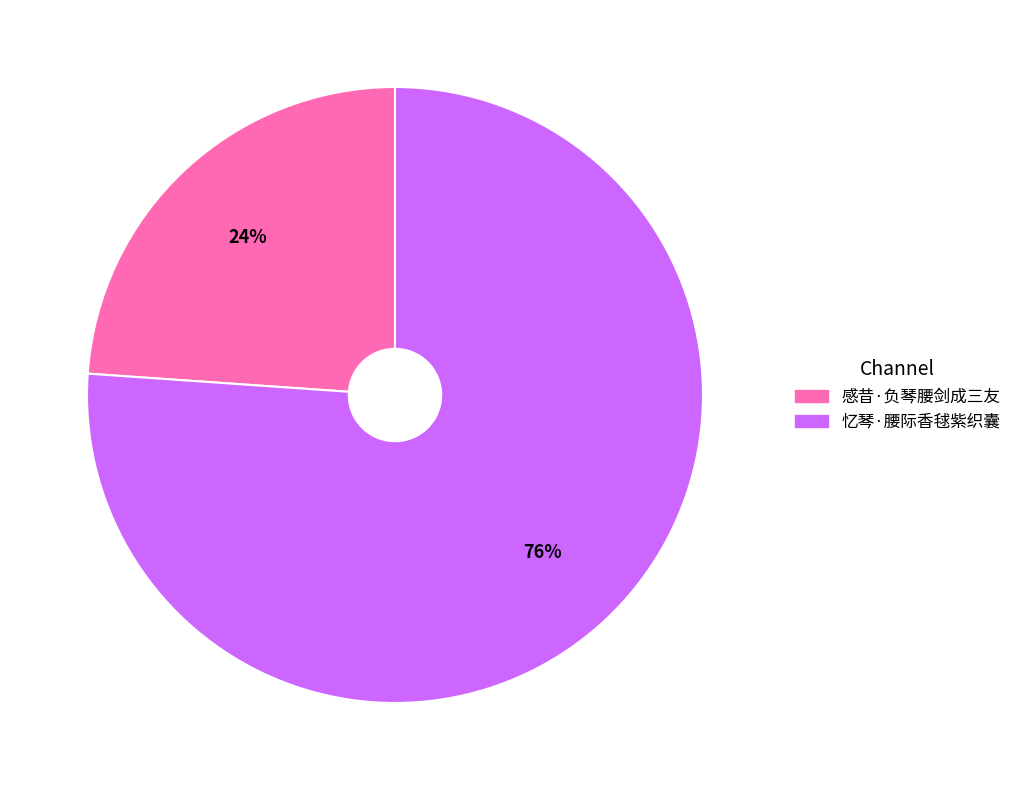

Which has a higher value, 感昔·负琴腰剑成三友 or 忆琴·腰际香毬紫织囊?

忆琴·腰际香毬紫织囊